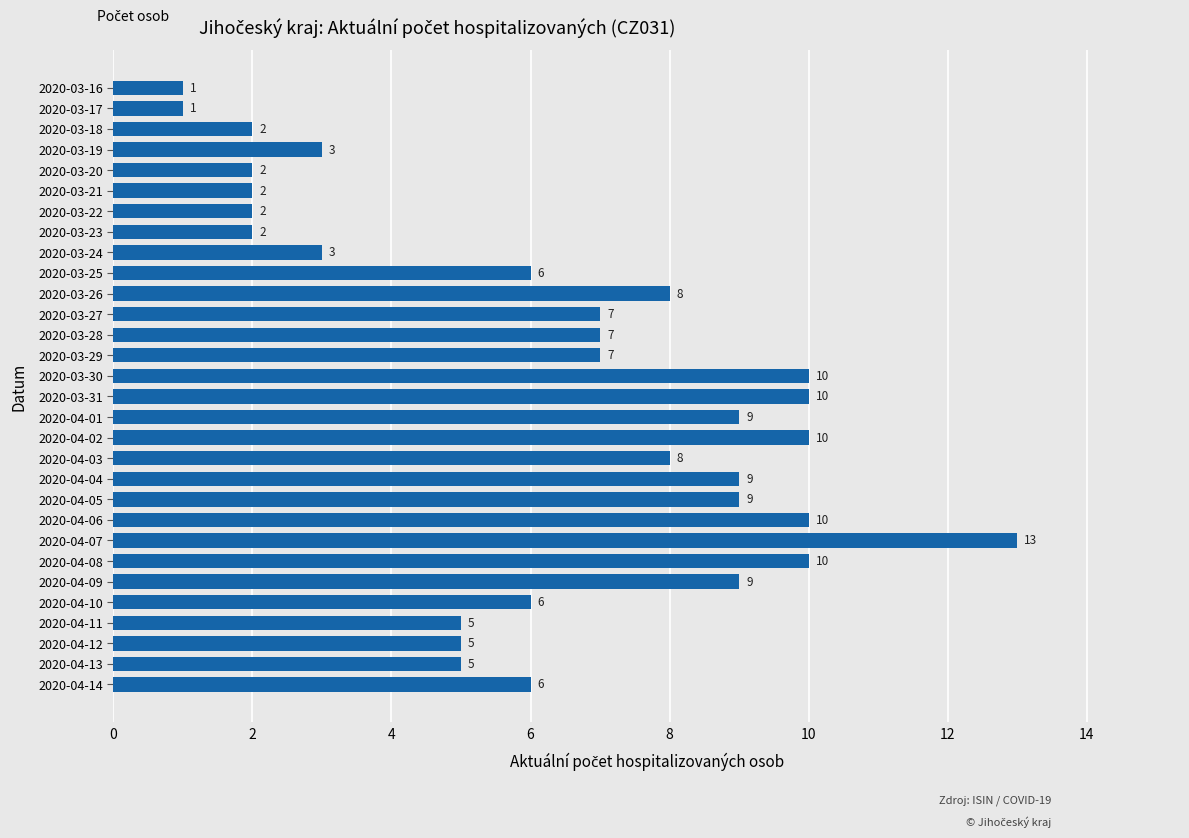

Does the chart contain any negative values?

No